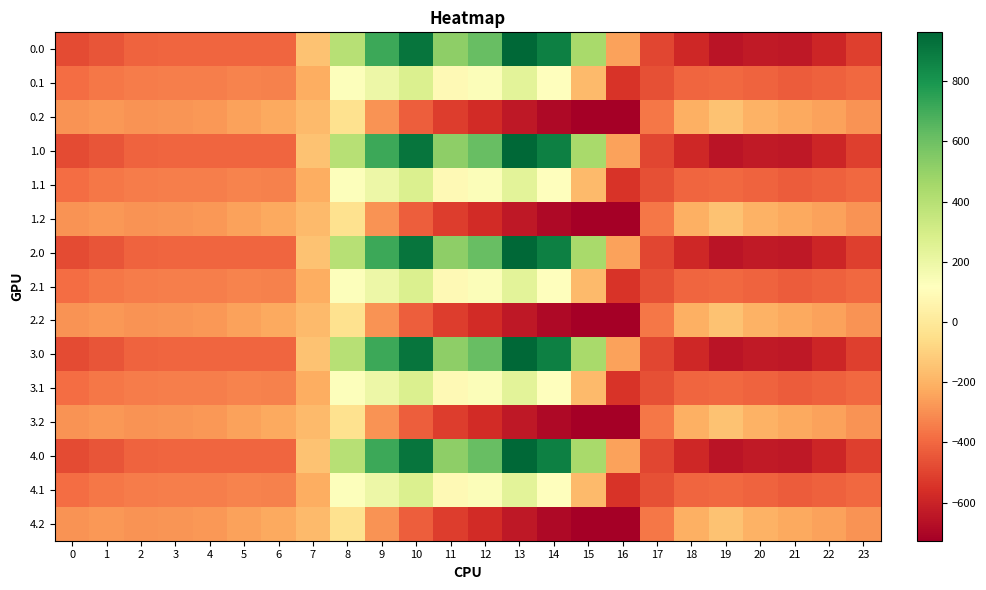

At which category is the sum across all series the highest?

10